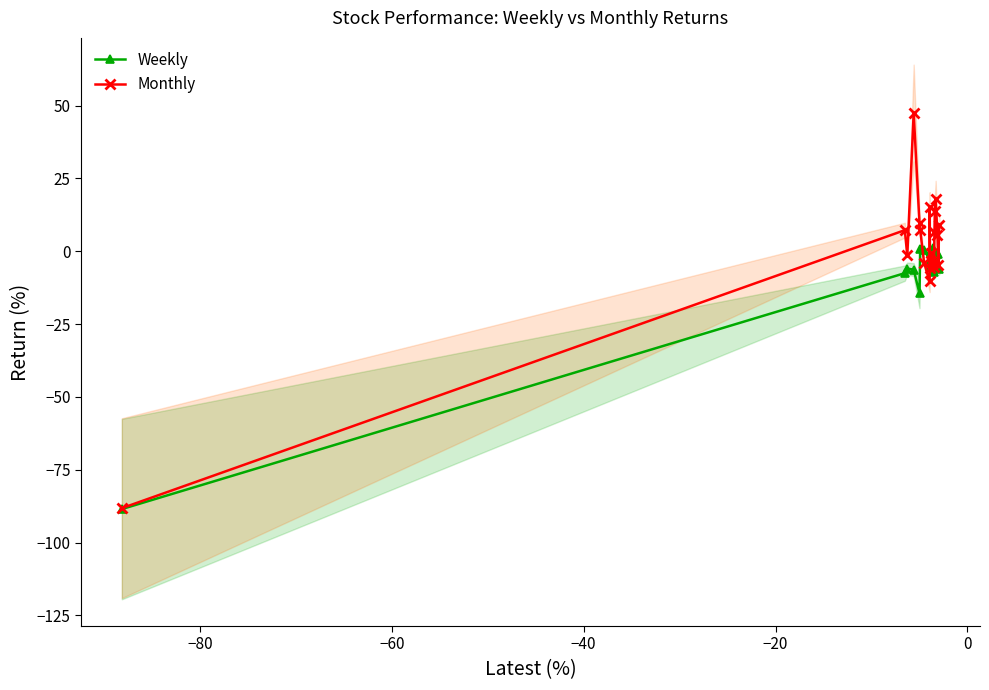

What is the minimum value for Weekly?

-88.5